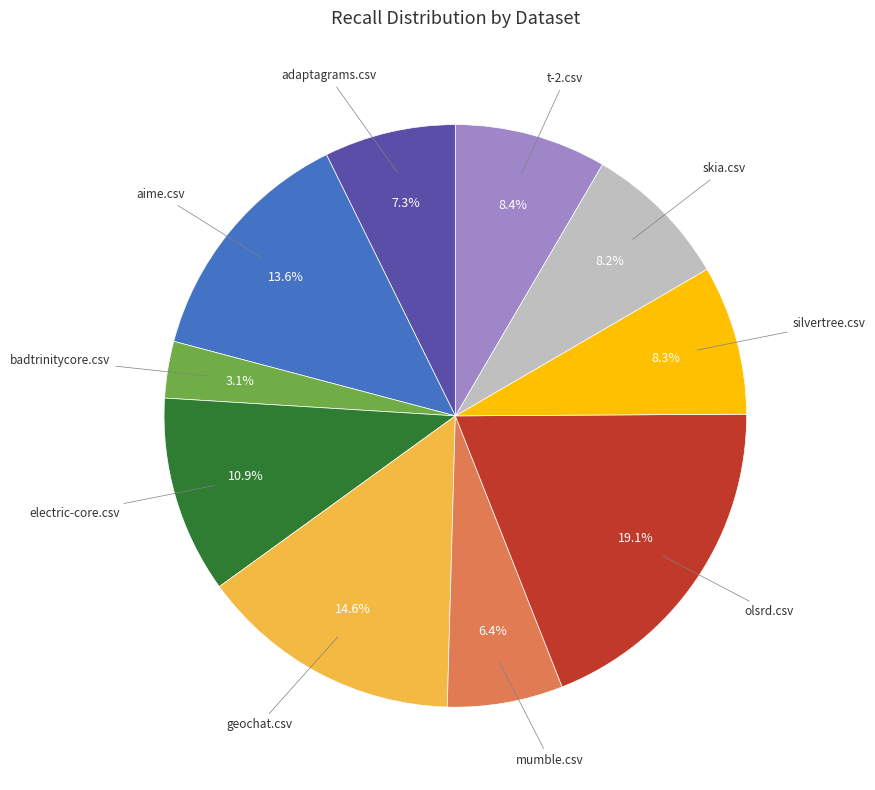

Does any single category account for the majority?

No